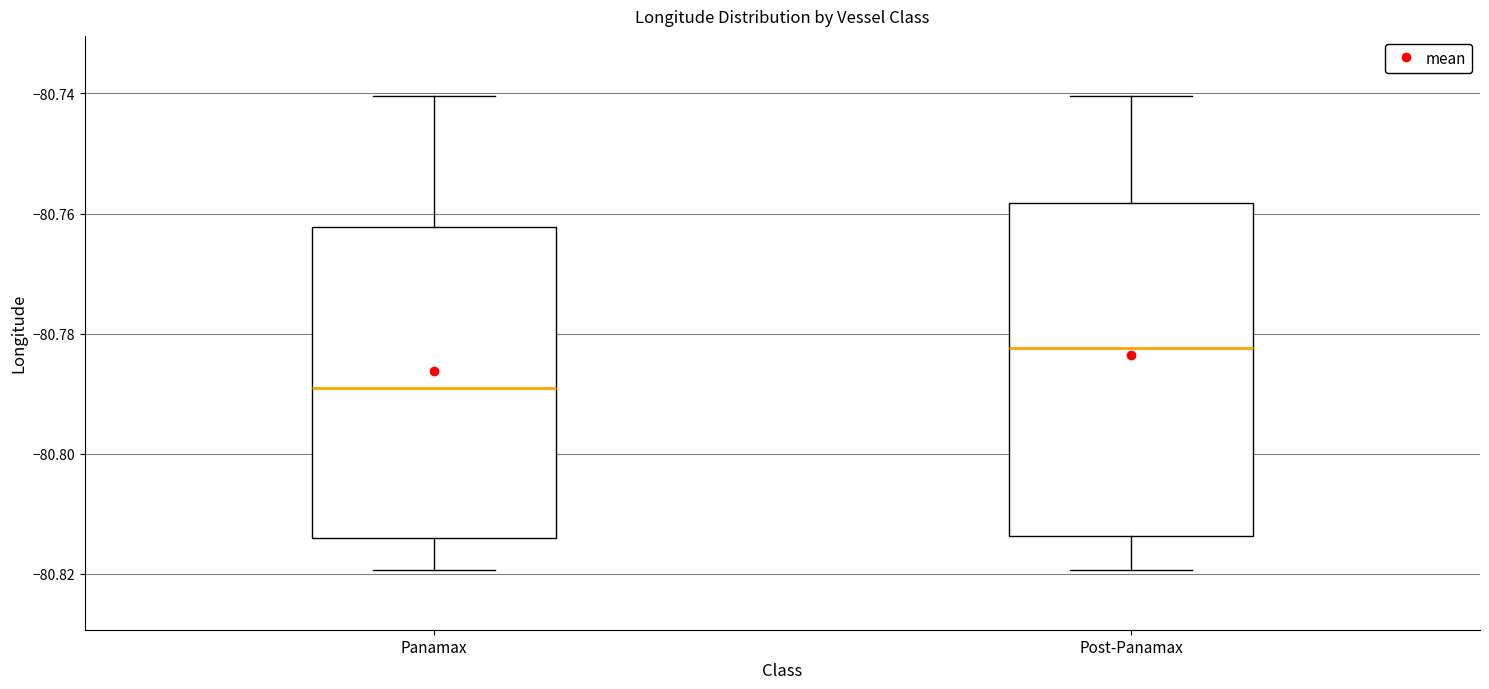

Comparing the boxes themselves (not the whiskers), which one is the tallest?

Post-Panamax